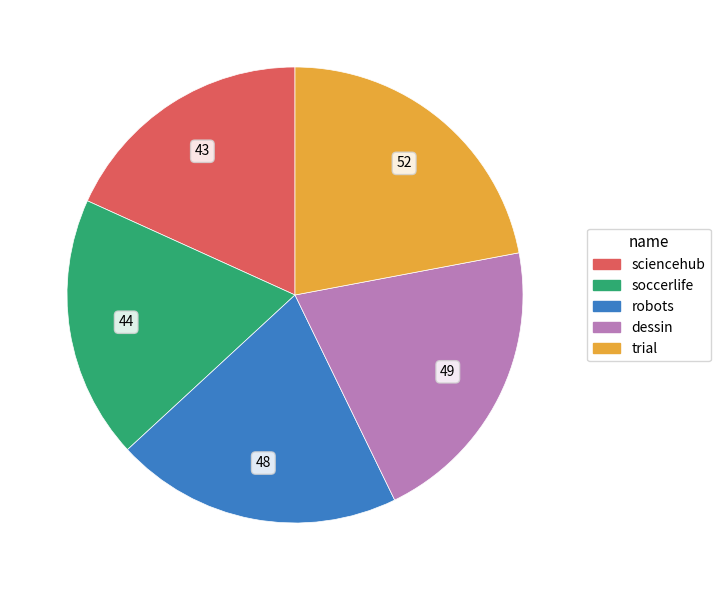

Is the sum of dessin and robots greater than half?

No